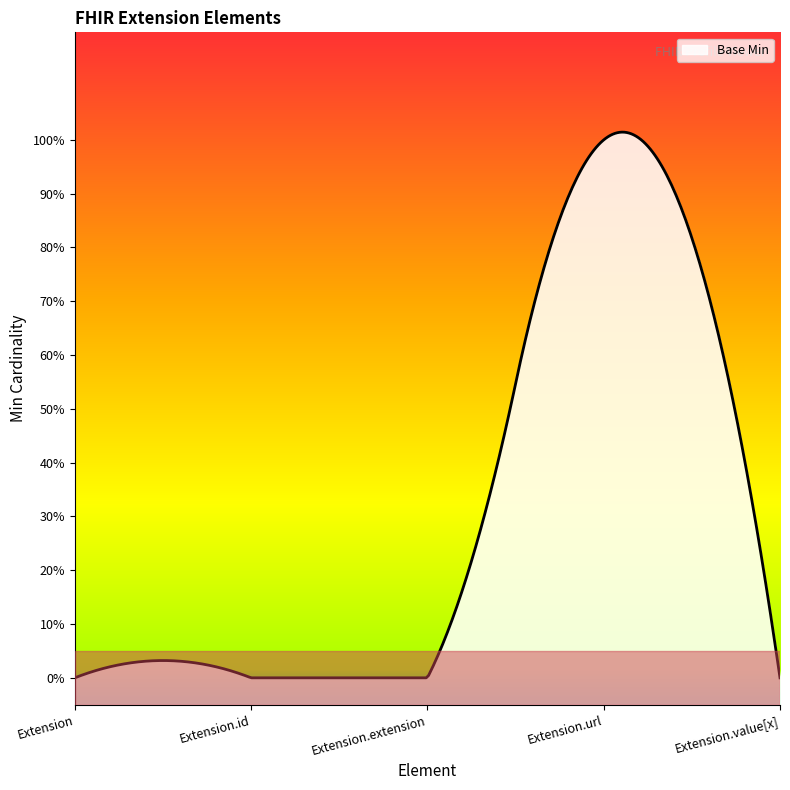

List the labels in order of value, largest first.

Extension.url, Extension, Extension.id, Extension.extension, Extension.value[x]